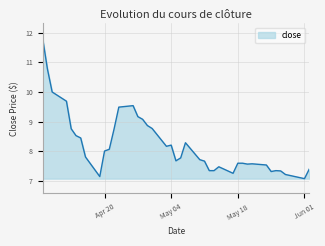

What is the minimum value shown in the chart?

7.1